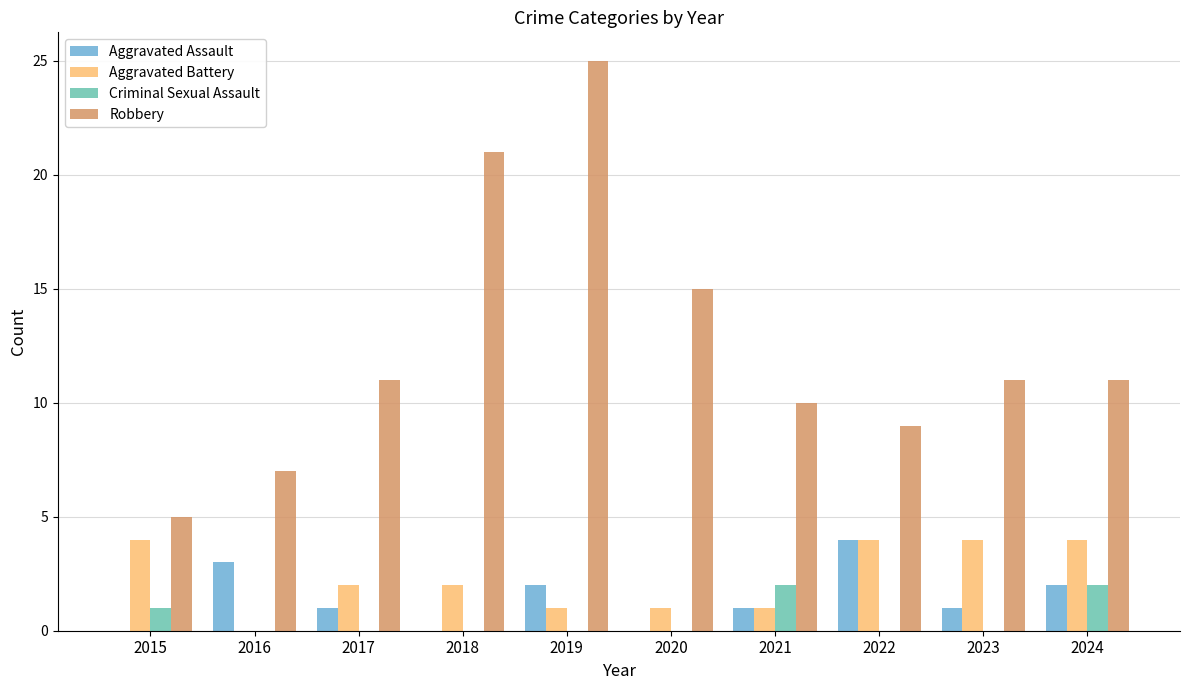

The value of Aggravated Assault at 2018 is 2. True or false?

False